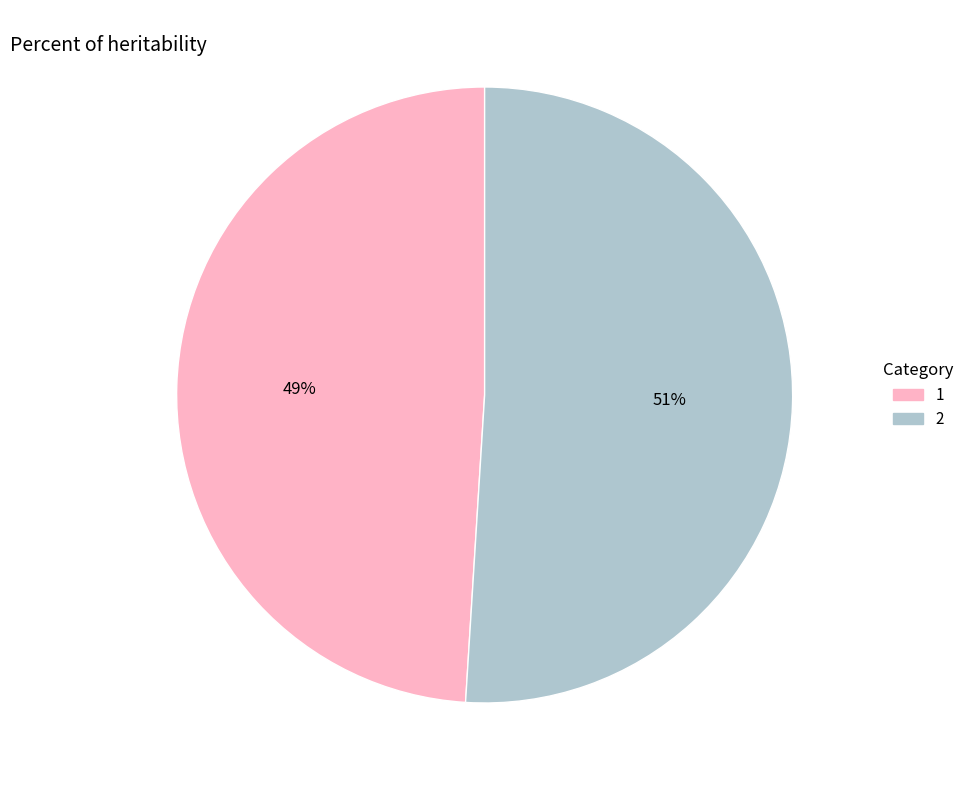

The 1 slice represents 49% of the pie. True or false?

True